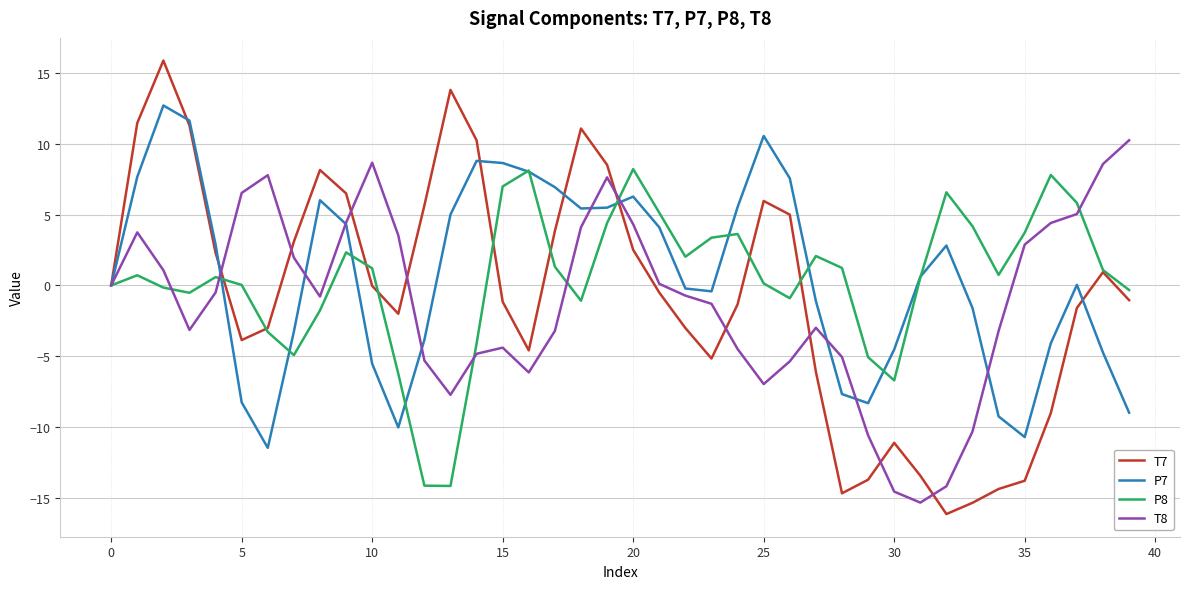

Rank the series by their maximum value, from highest to lowest.

T7, P7, T8, P8